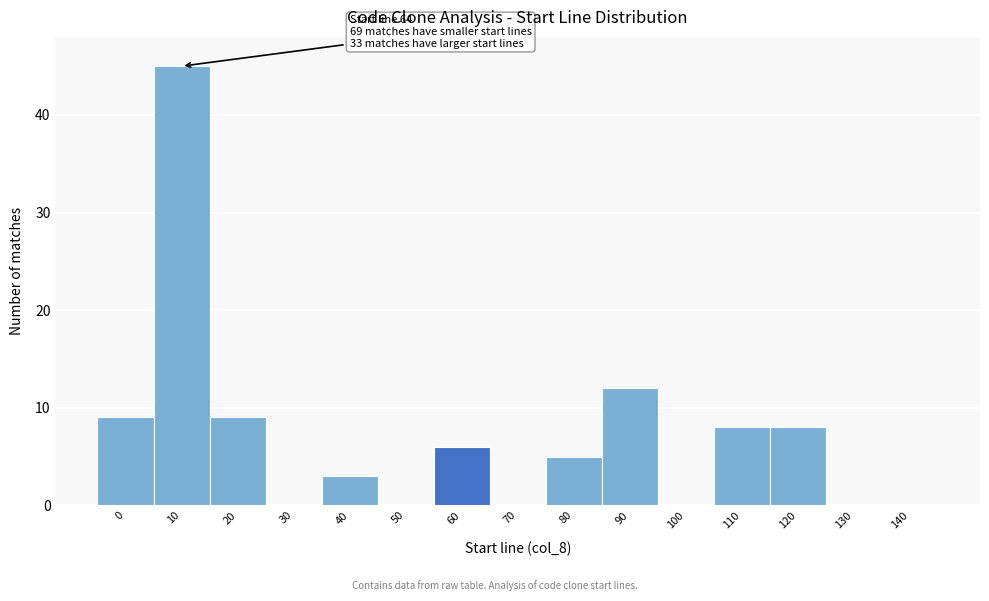

Reading right to left, what are all the values shown in this chart?

140=0	130=0	120=8	110=8	100=0	90=12	80=5	70=0	60=6	50=0	40=3	30=0	20=9	10=45	0=9